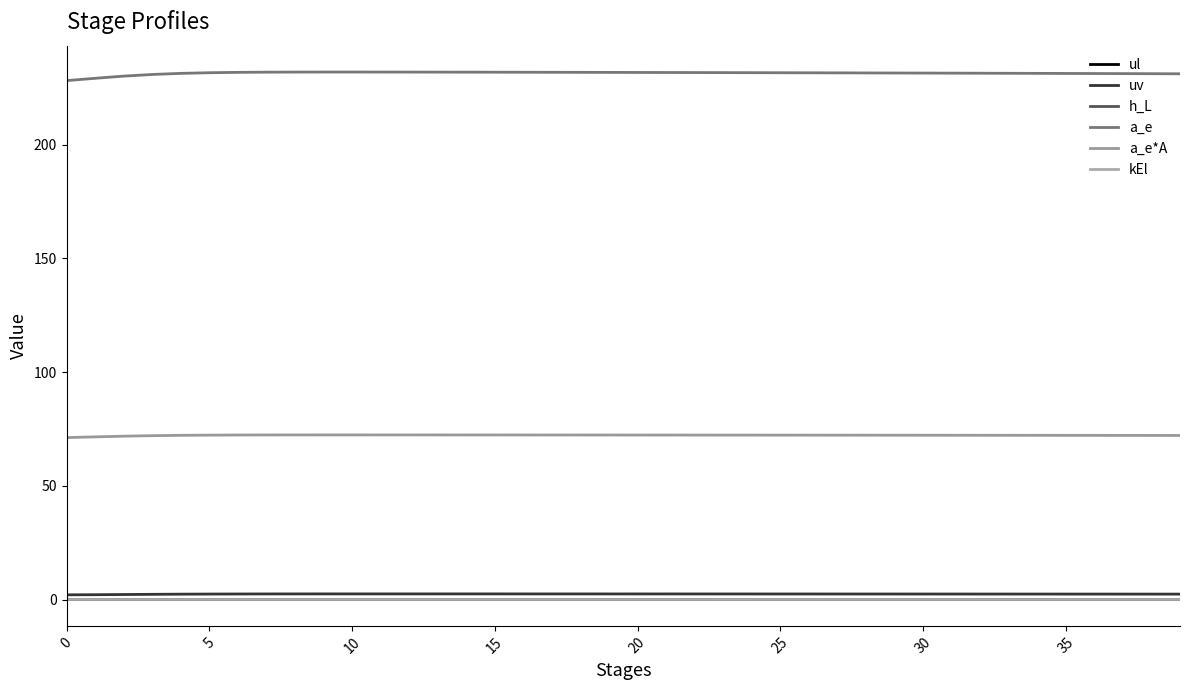

How many lines are shown in the chart?

6